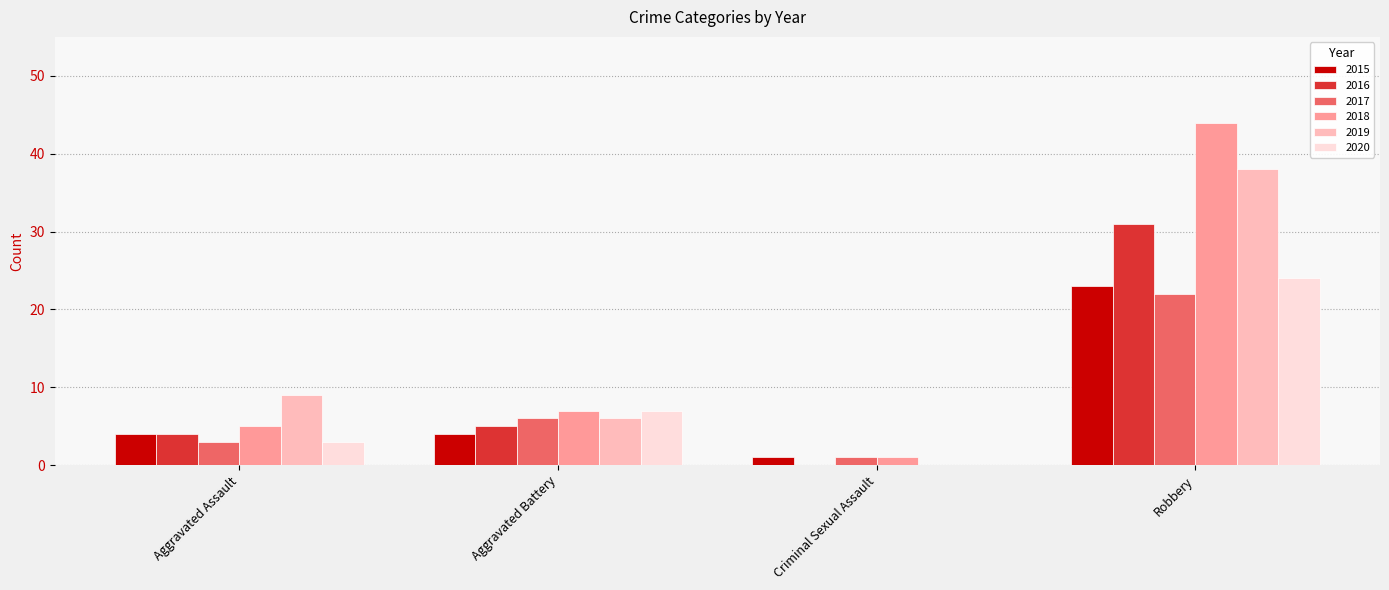

Are the bars horizontal?

No